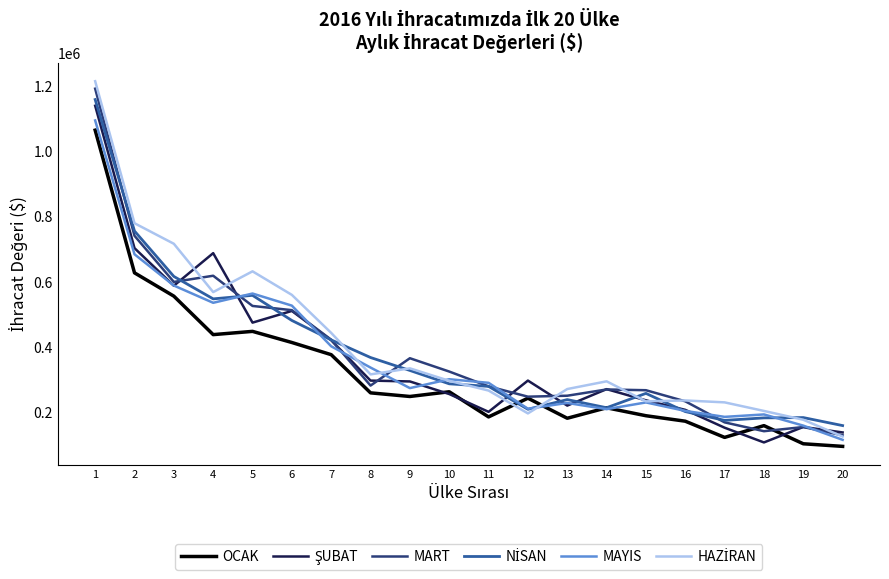

What is the difference between the second highest and second lowest values in the OCAK series?

524579.3